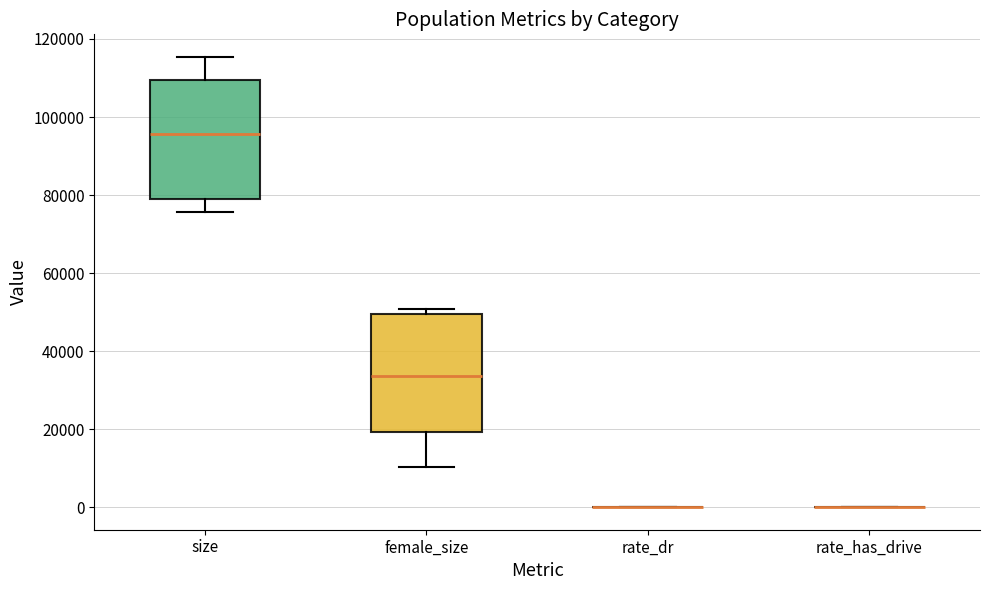

Reading left to right, transcribe this box plot: for each box, give where its median line is, the range the box spans, and where its two whiskers end, as read against the y-axis. The values are not printed on the chart, so give them approximately, as read against the axis.

size: median 96000, box 78000 to 110000, whiskers 76000 to 116000
female_size: median 34000, box 20000 to 50000, whiskers 10000 to 50000 (just above the box's upper edge)
rate_dr: box collapsed to a line at 0, whiskers 0 to 0
rate_has_drive: box collapsed to a line at 0, whiskers 0 to 0